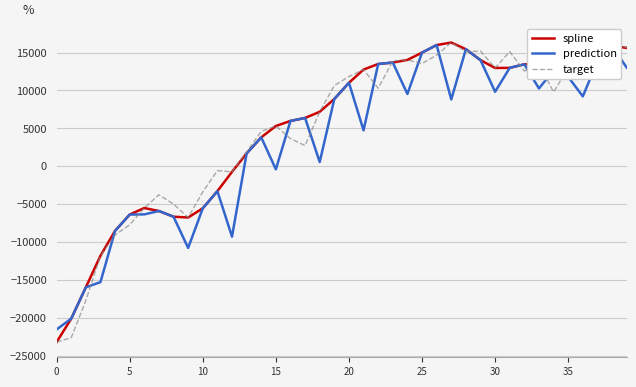

What is the value of the target point at the 31st from the left?

-5507.6